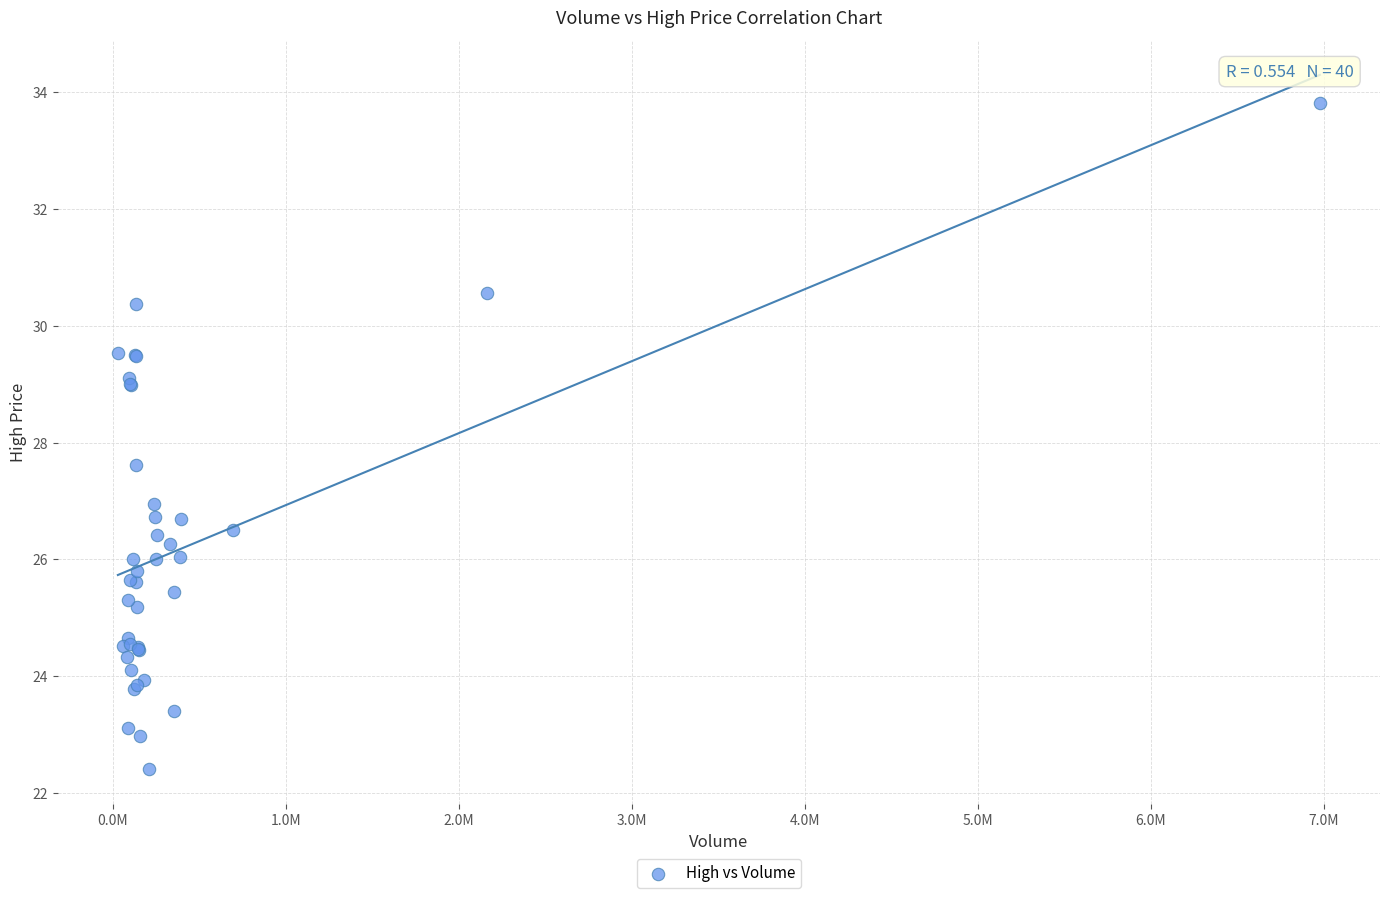

What Y value in the scatter plot is closest to 28?

27.6